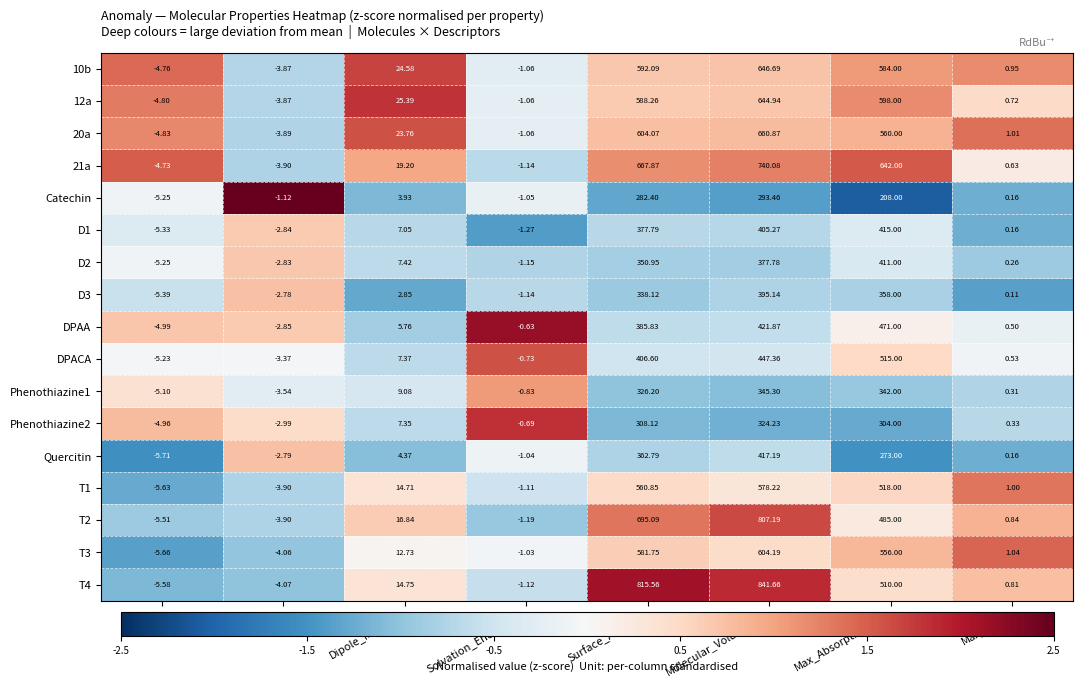

Which category has the lowest value in the 12a series?

HOMO